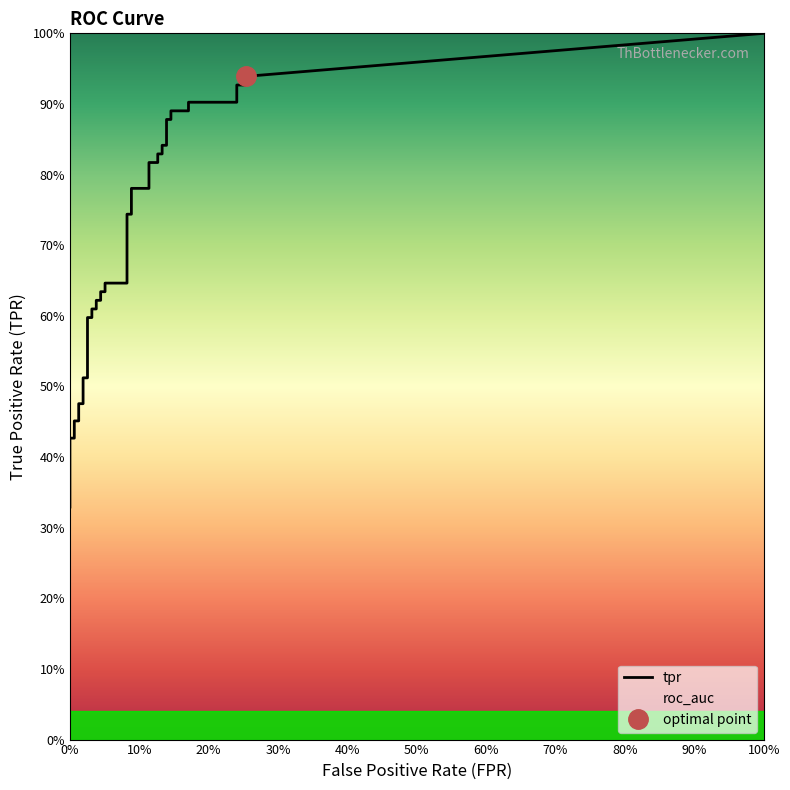

What is the difference between the maximum and second lowest values in the fpr series?

0.3